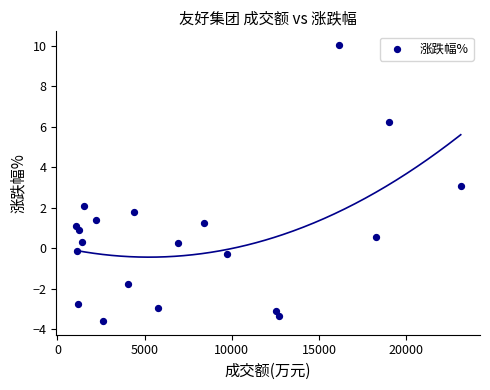

What is the range of Y values (max minus min)?

13.6